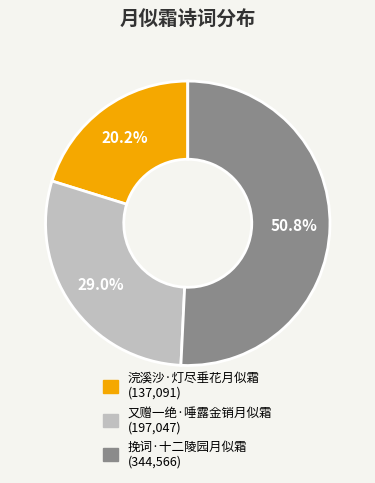

To the nearest percent, what is the combined percentage of 又赠一绝·唾露金销月似霜 and 挽词·十二陵园月似霜?

80%